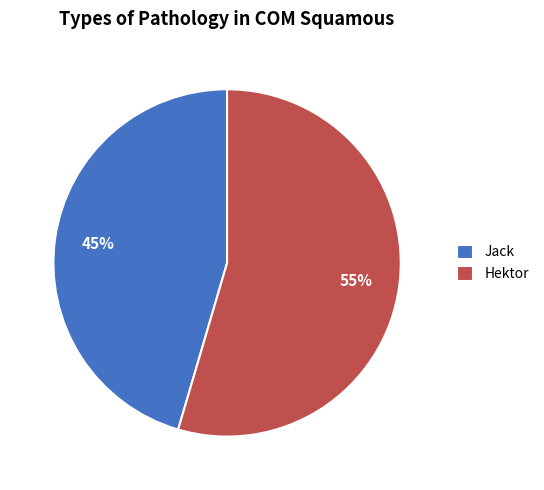

What is the majority slice?

Hektor